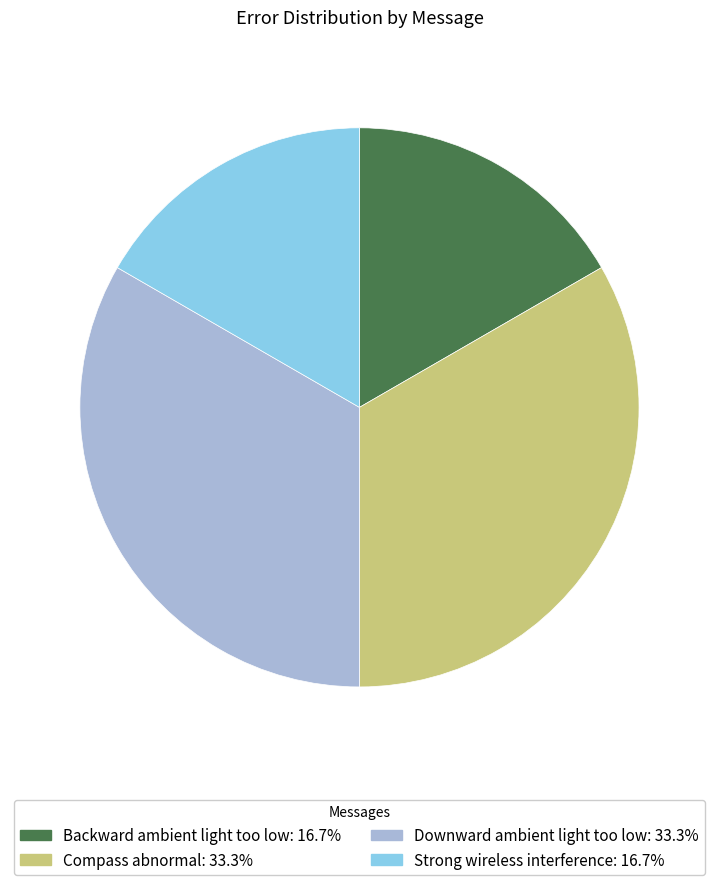

Is there a majority slice in this chart?

No